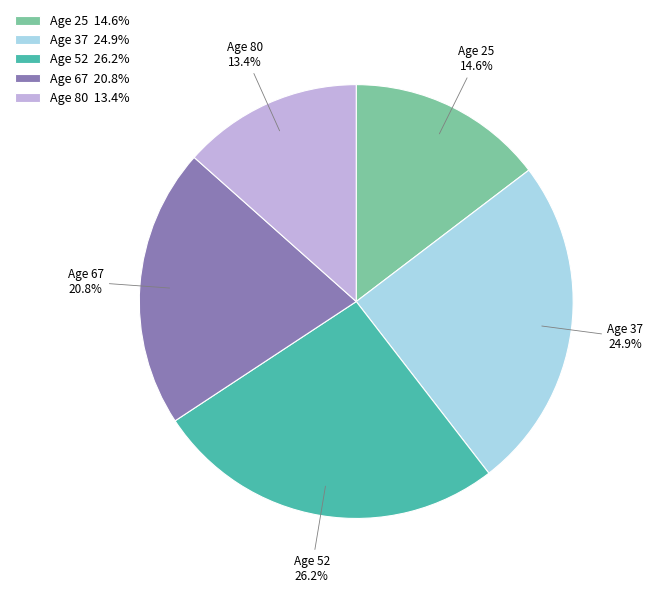

Which slice is the smallest?

Age 80 13.4%